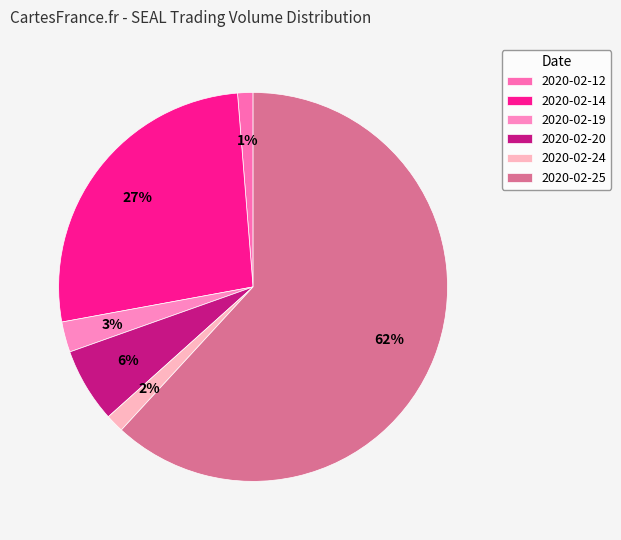

True or false: 2020-02-25 accounts for 62% of the total.

True